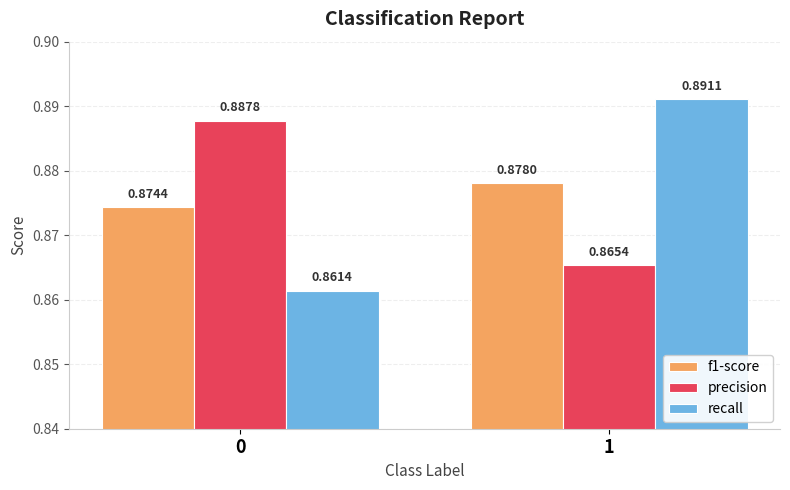

How many data points does each series have?

2